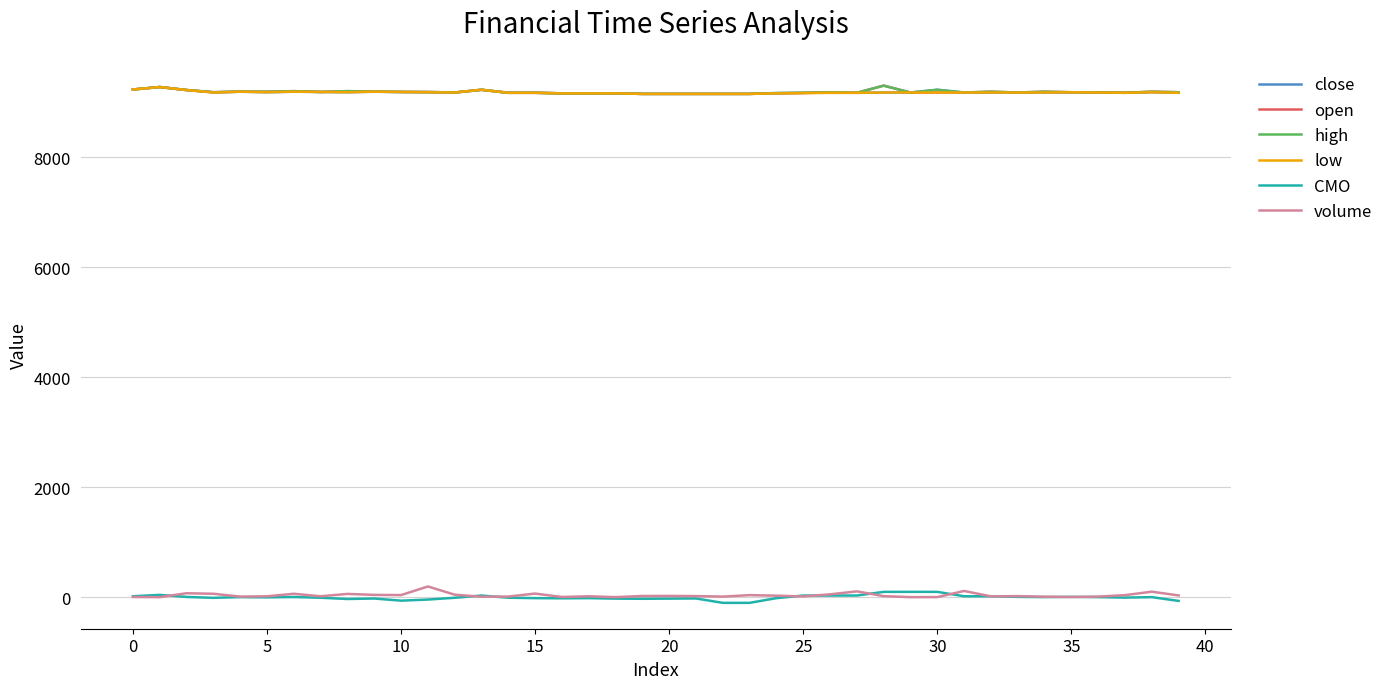

True or false: close and CMO cross at least once.

False